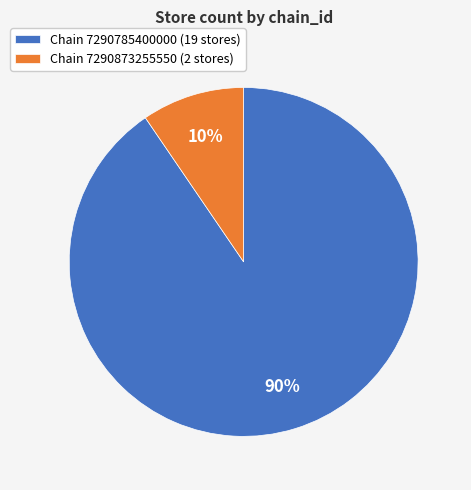

The Chain 7290785400000 (19 stores) slice represents 84% of the pie. True or false?

False